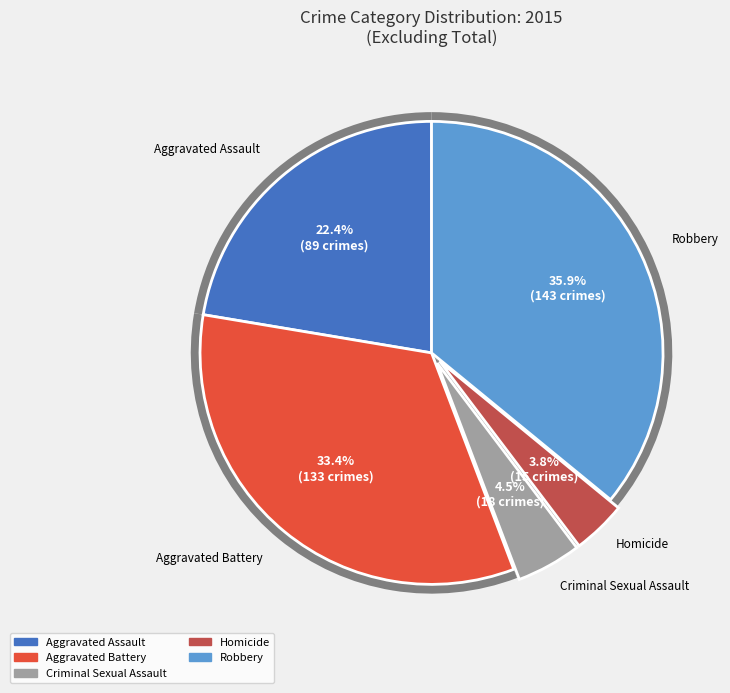

Is there a majority slice in this chart?

No